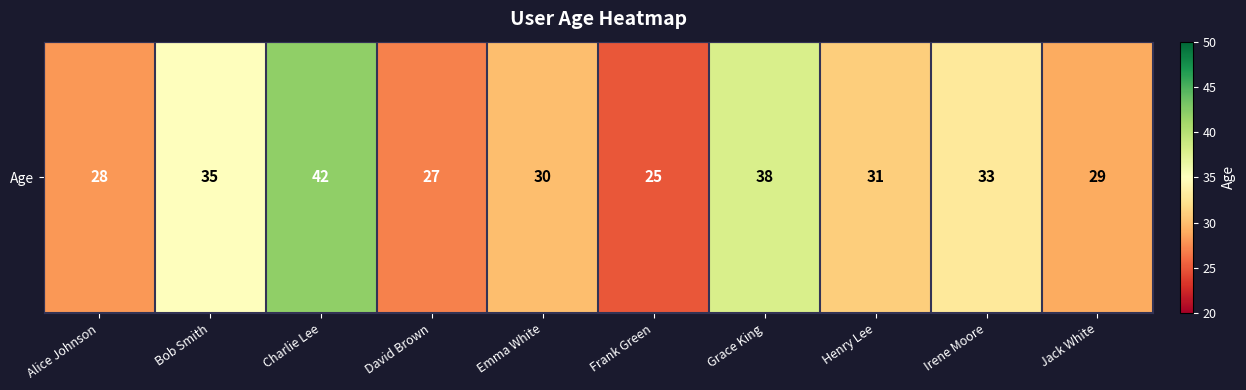

The value at Jack White is 11. True or false?

False